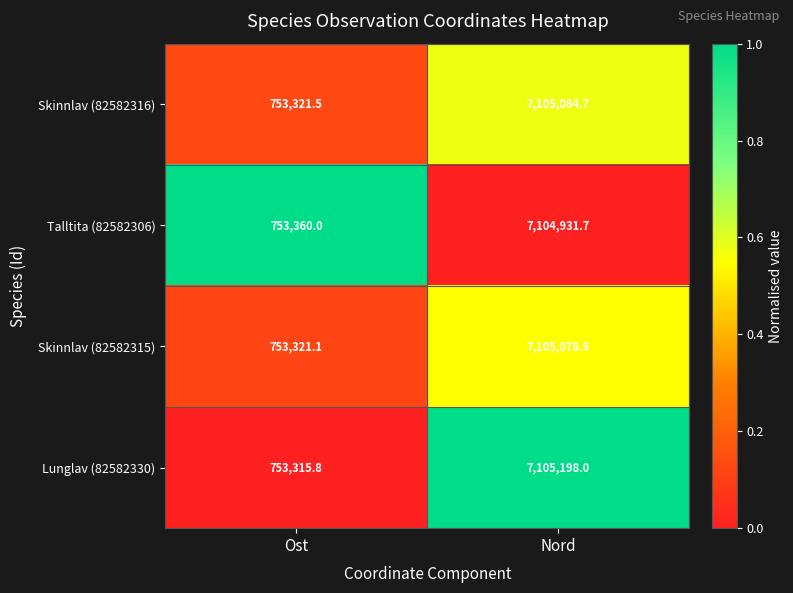

What is the total value across all series at Ost?

3013318.4